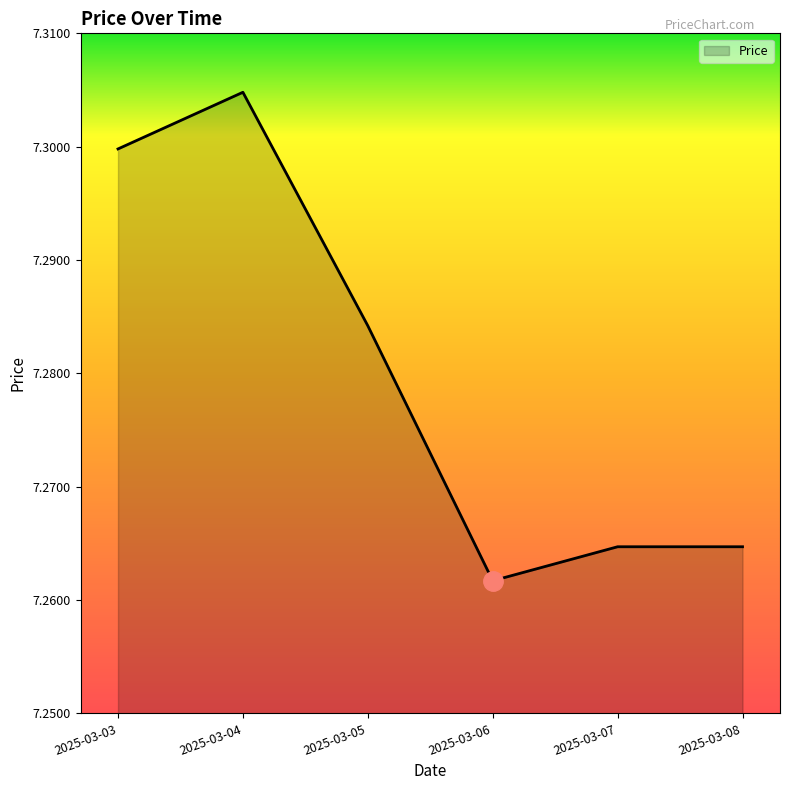

Where is the first local maximum?

2025-03-04